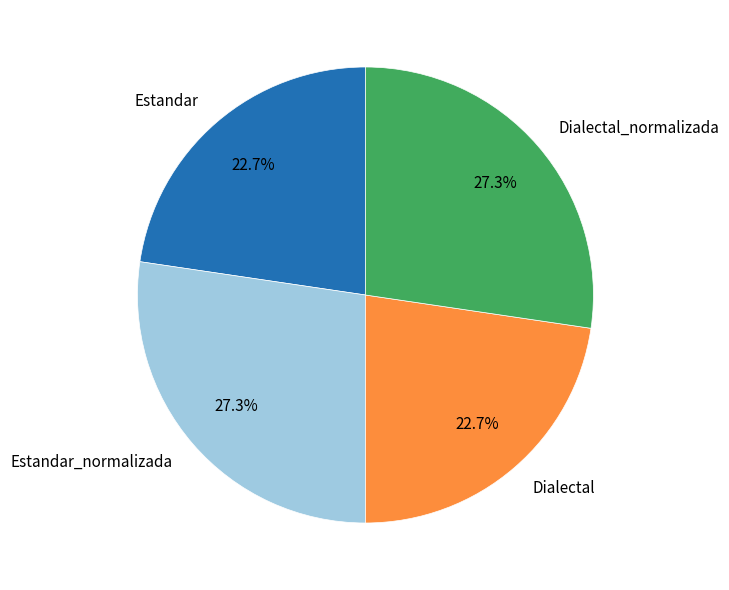

To the nearest percent, what portion does Dialectal_normalizada represent?

27%